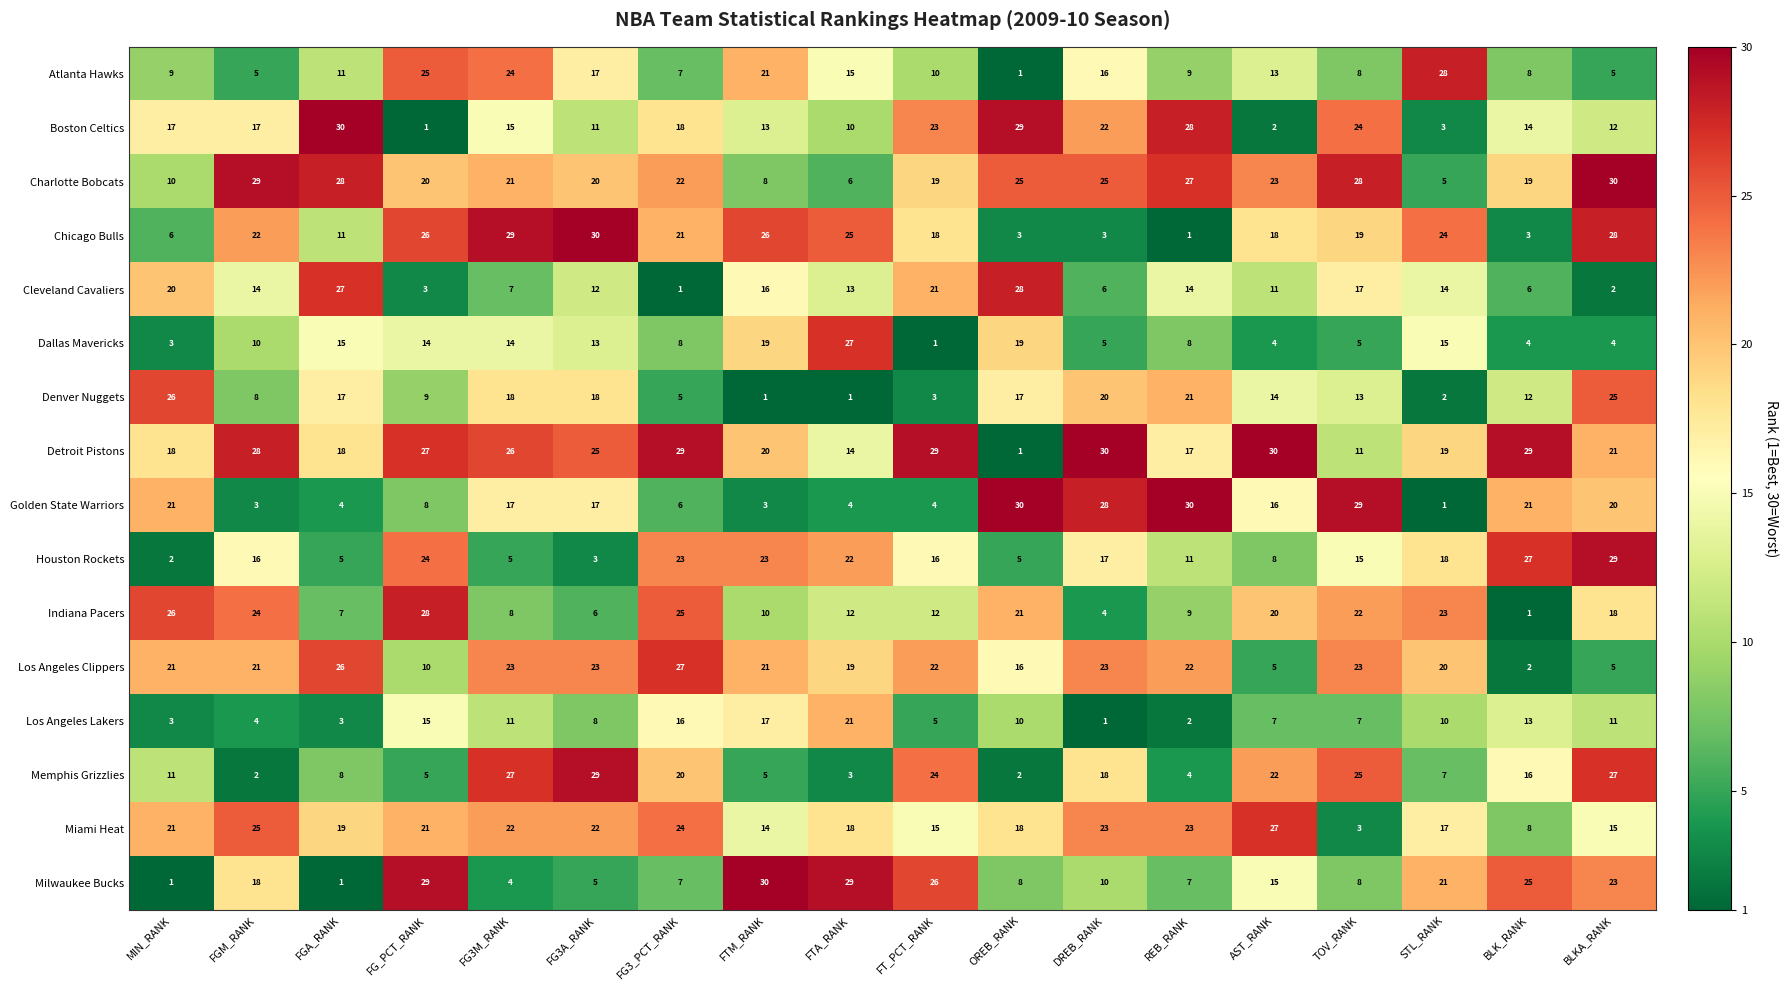

At which category is the sum across all series the highest?

BLKA_RANK